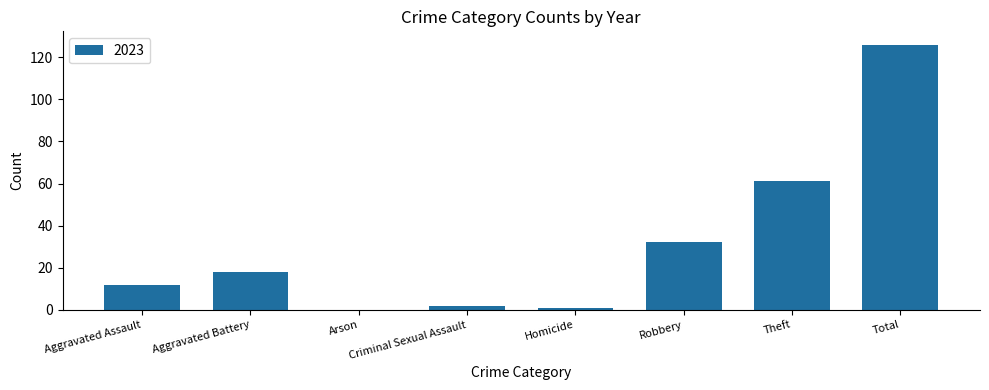

What is the change in value from Aggravated Assault to Theft?

+49